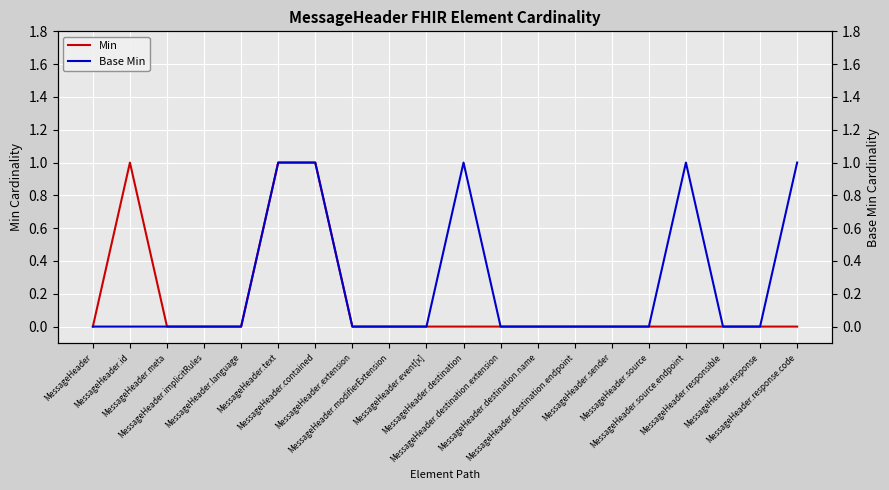

True or false: Min has a value of 0 at MessageHeader.response.code.

True